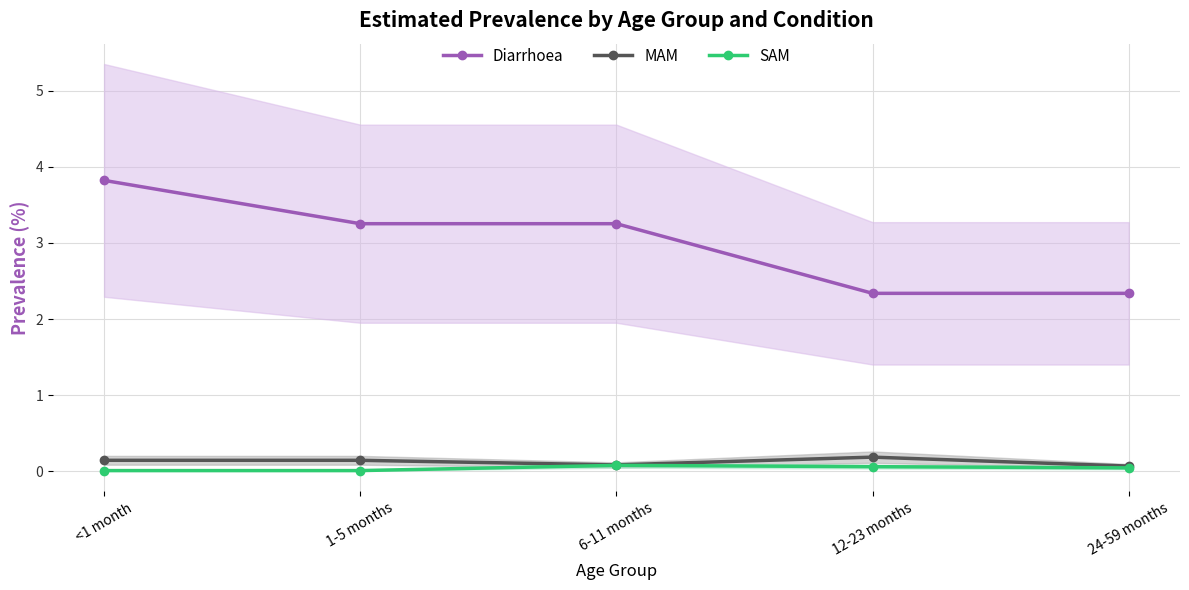

List the labels in order of MAM value, smallest first.

24-59 months, 6-11 months, <1 month, 1-5 months, 12-23 months